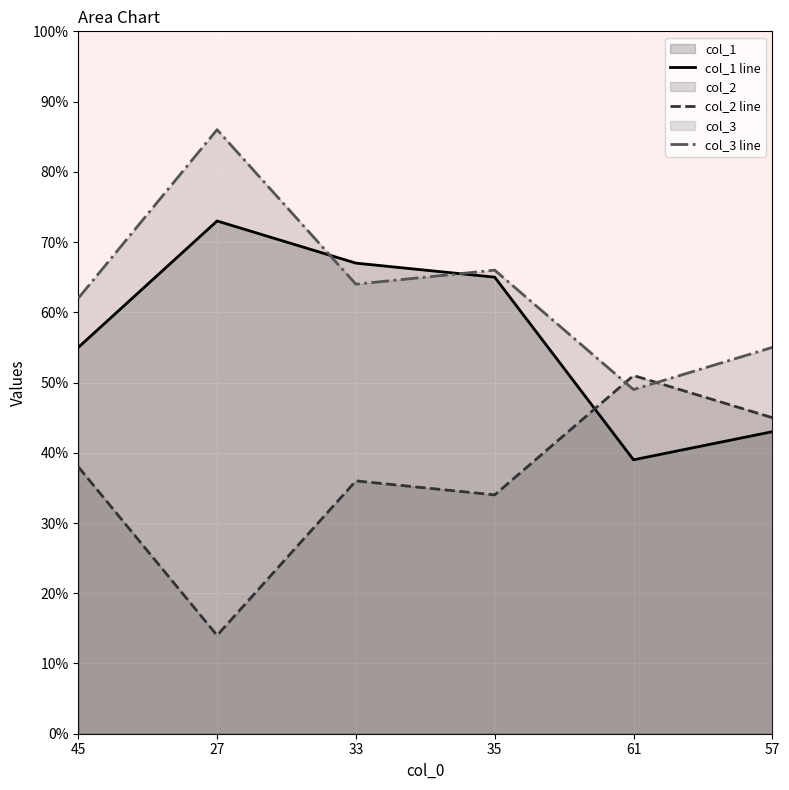

Count the number of categories in the chart.

6